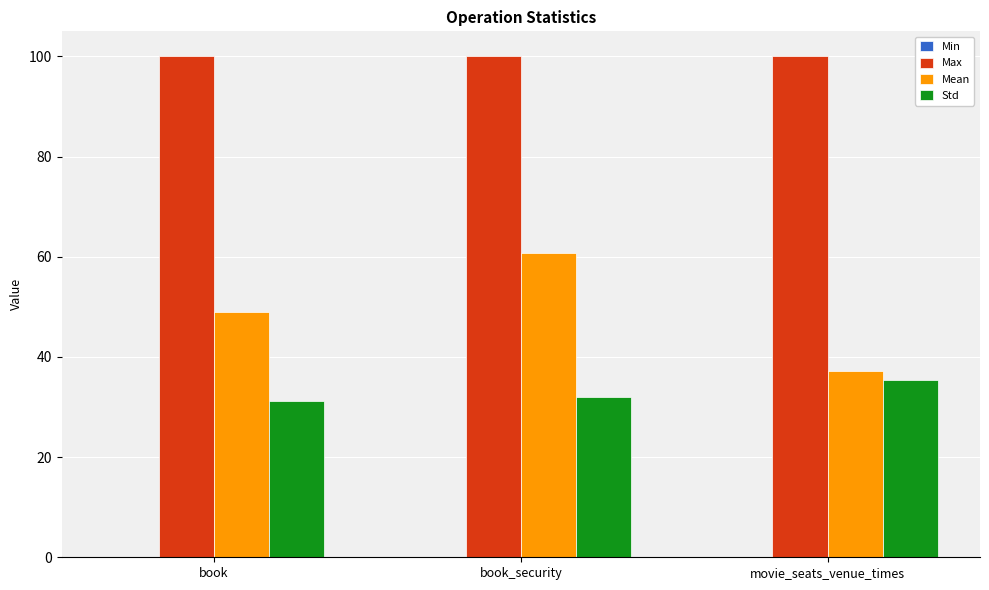

How many groups of bars are there?

3